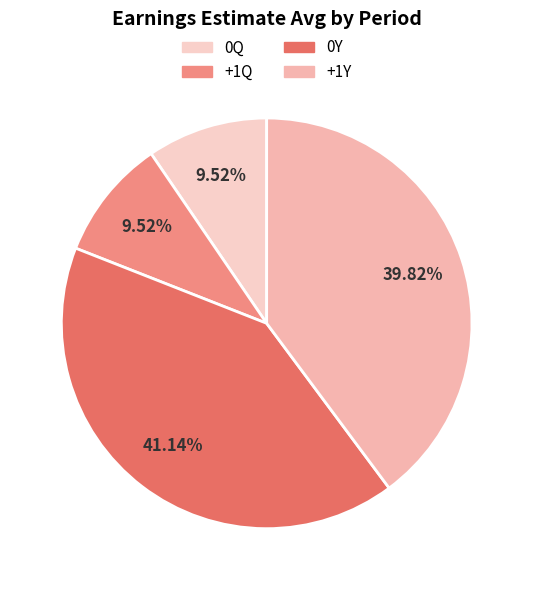

True or false: +1Q accounts for 17% of the total.

False